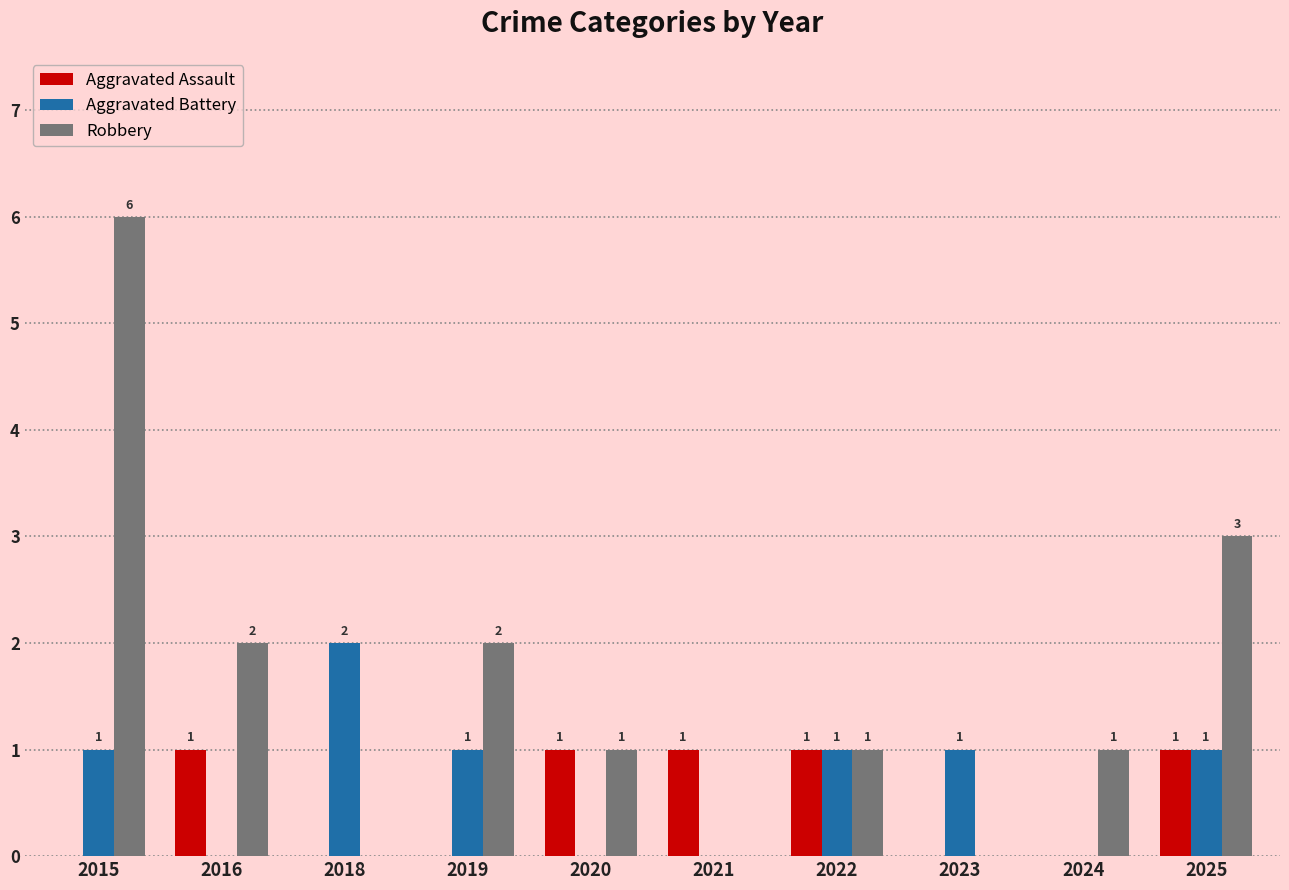

Reading right to left, extract all data points from this chart.

Aggravated Assault: 2025=1	2024=0	2023=0	2022=1	2021=1	2020=1	2019=0	2018=0	2016=1	2015=0
Aggravated Battery: 2025=1	2024=0	2023=1	2022=1	2021=0	2020=0	2019=1	2018=2	2016=0	2015=1
Robbery: 2025=3	2024=1	2023=0	2022=1	2021=0	2020=1	2019=2	2018=0	2016=2	2015=6